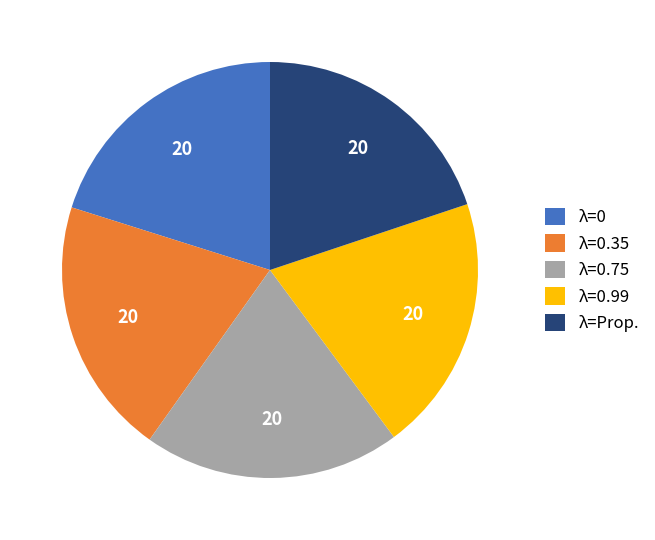

Is there any slice that represents more than half of the pie?

No